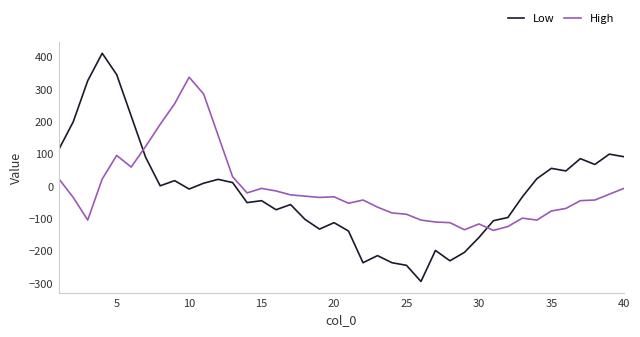

True or false: Low and High intersect in this chart.

True